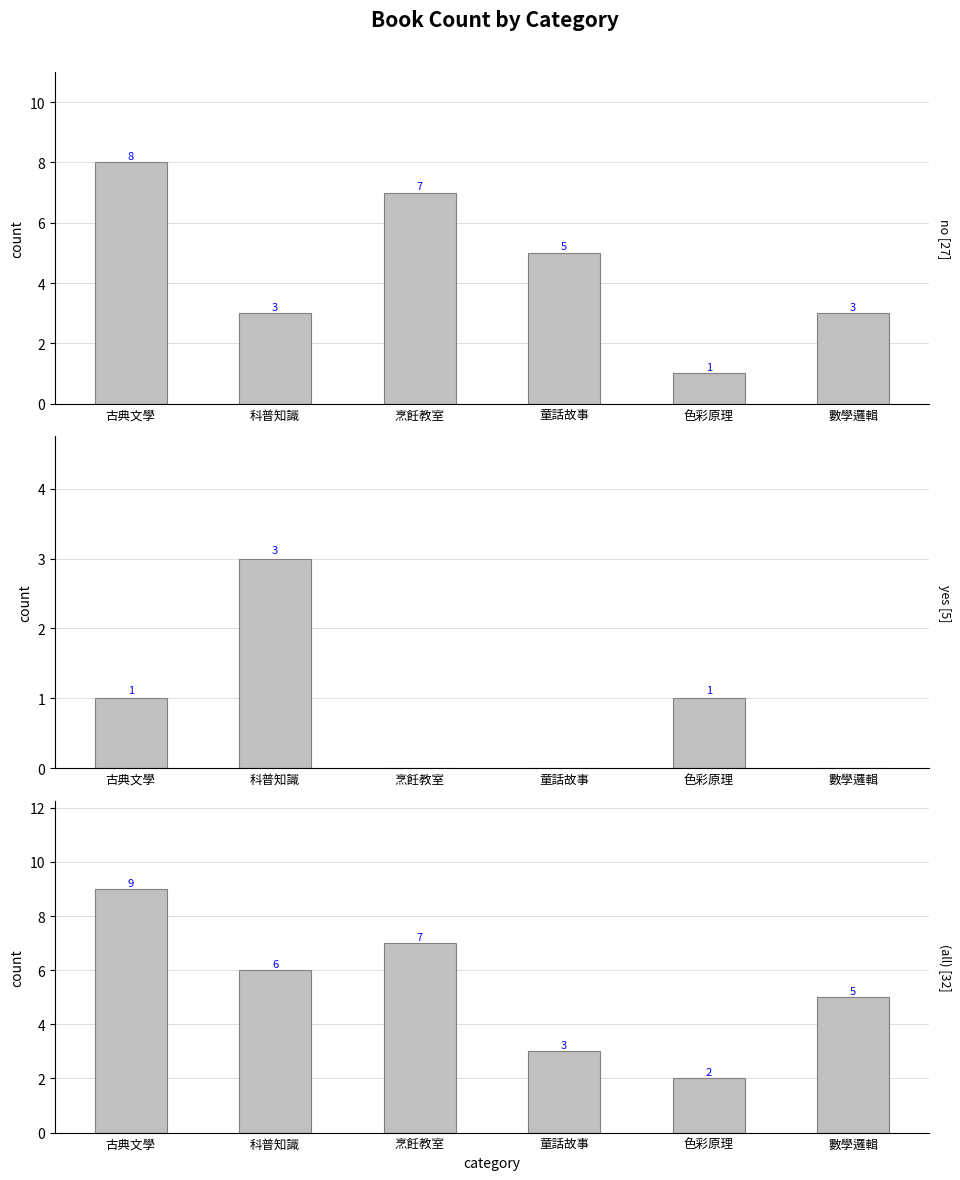

What is the approximate value of no at 數學邏輯?

3